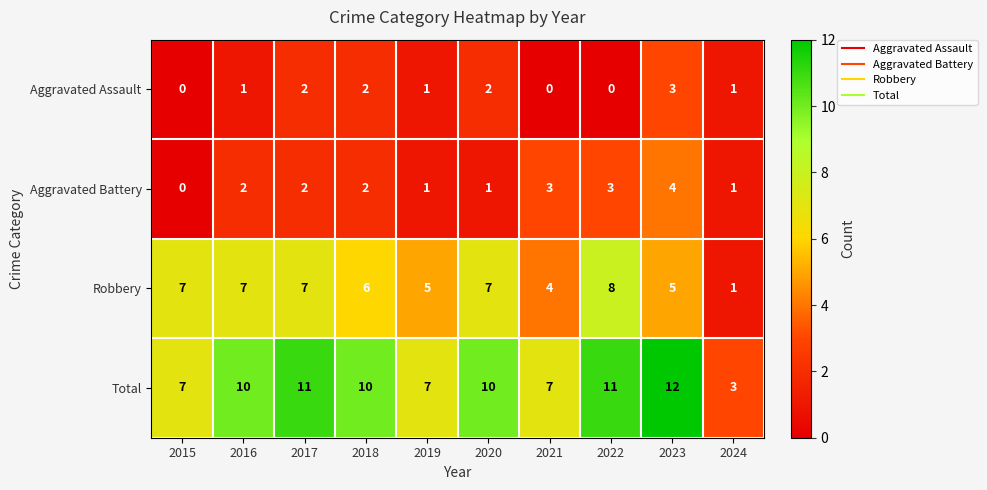

What is the sum of all Aggravated Assault values?

12